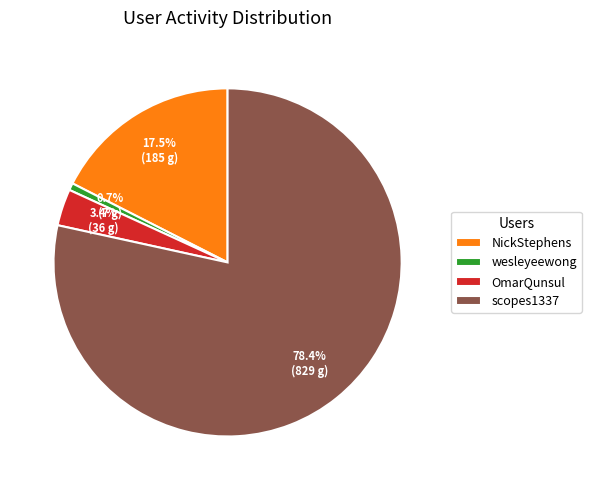

What is the largest slice in the pie chart?

scopes1337